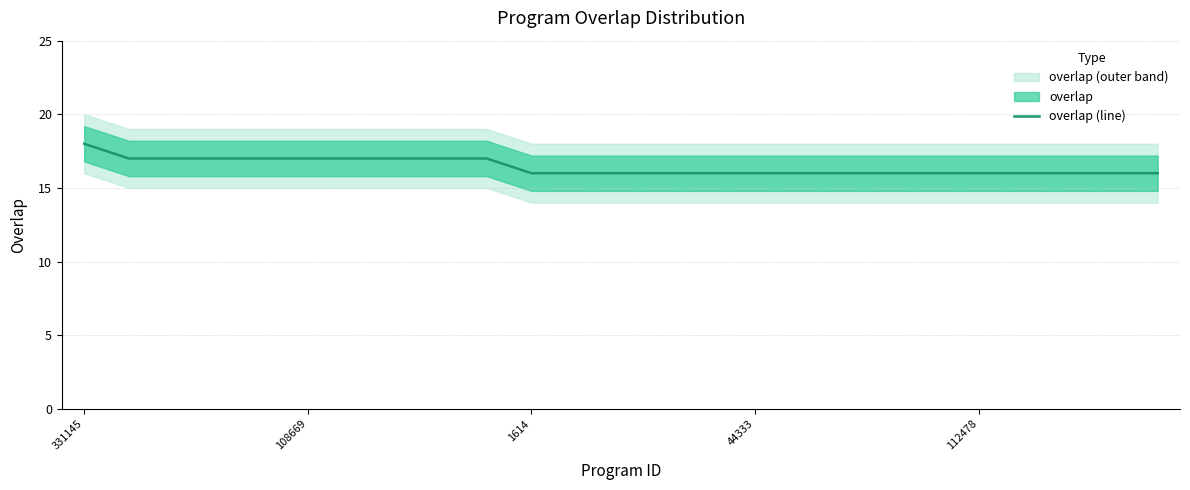

How many lines are shown in the chart?

1